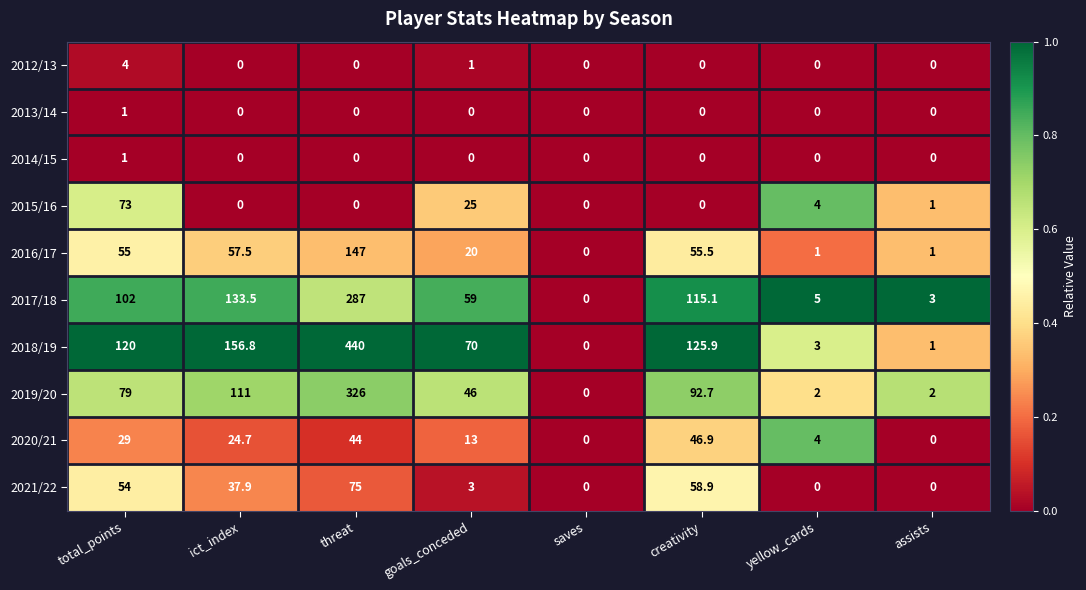

Which label corresponds to the largest value in the chart?

threat